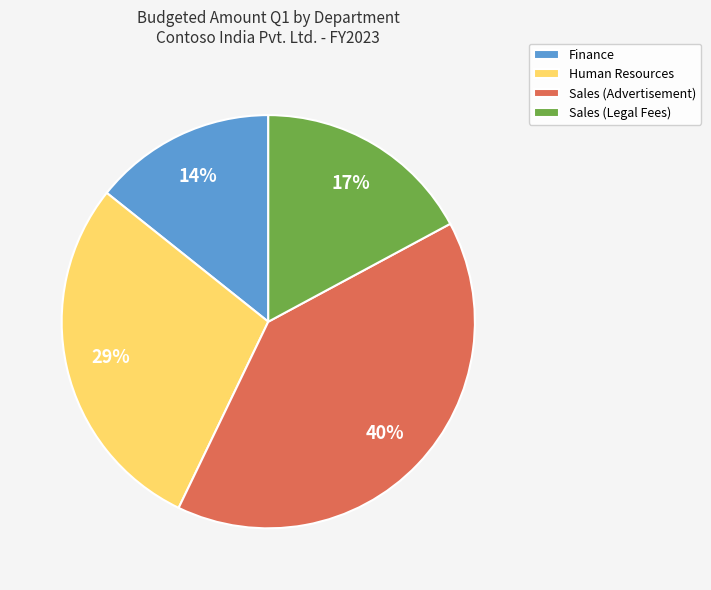

Rank the categories by value from highest to lowest.

Sales (Advertisement), Human Resources, Sales (Legal Fees), Finance